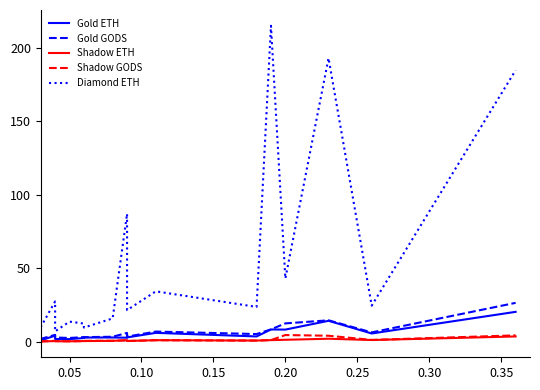

Which series has the largest range (max minus min)?

Diamond ETH